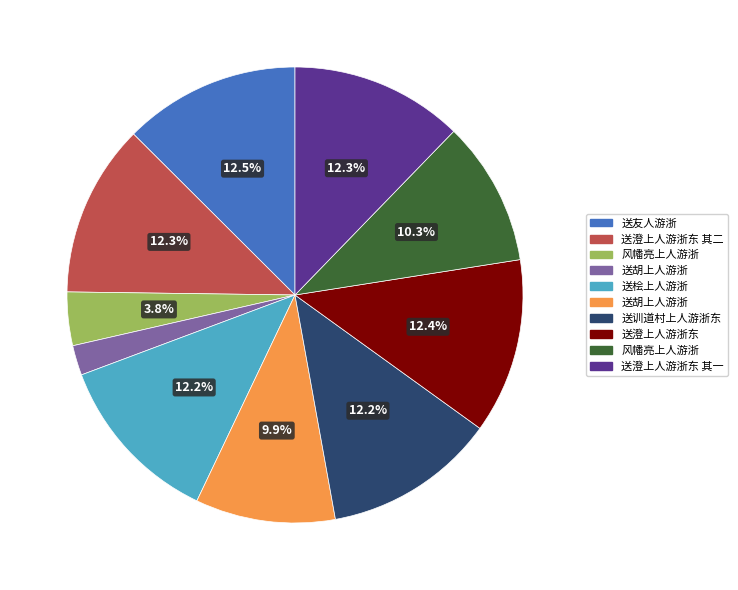

How many slices are in this pie chart?

10